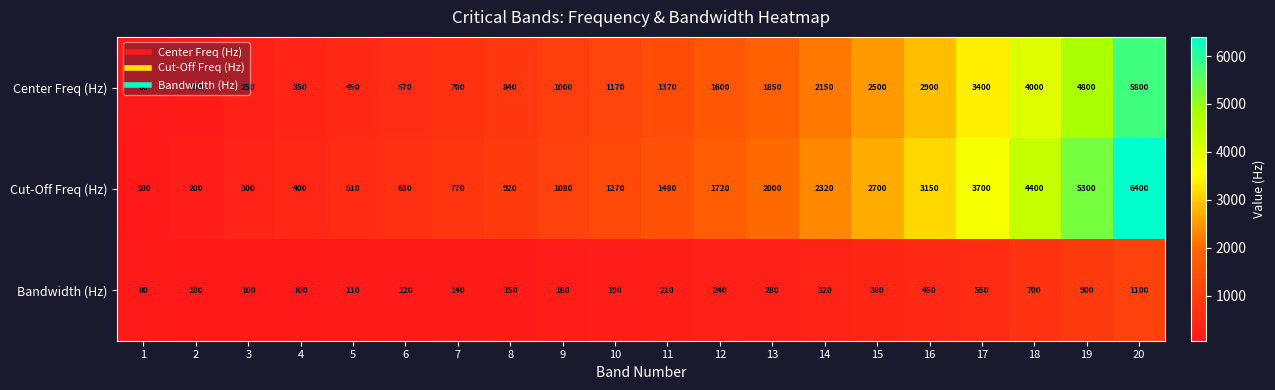

What is the maximum value shown in the chart?

6400